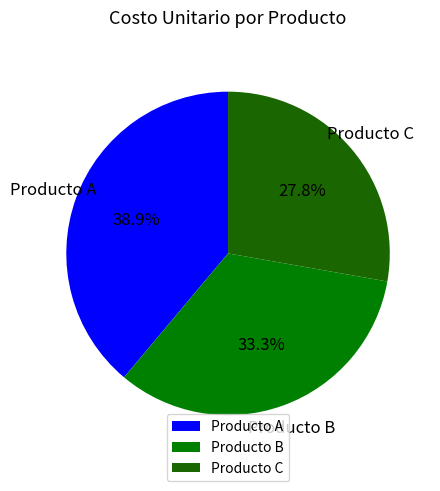

Which has a higher value, Producto A or Producto C?

Producto A